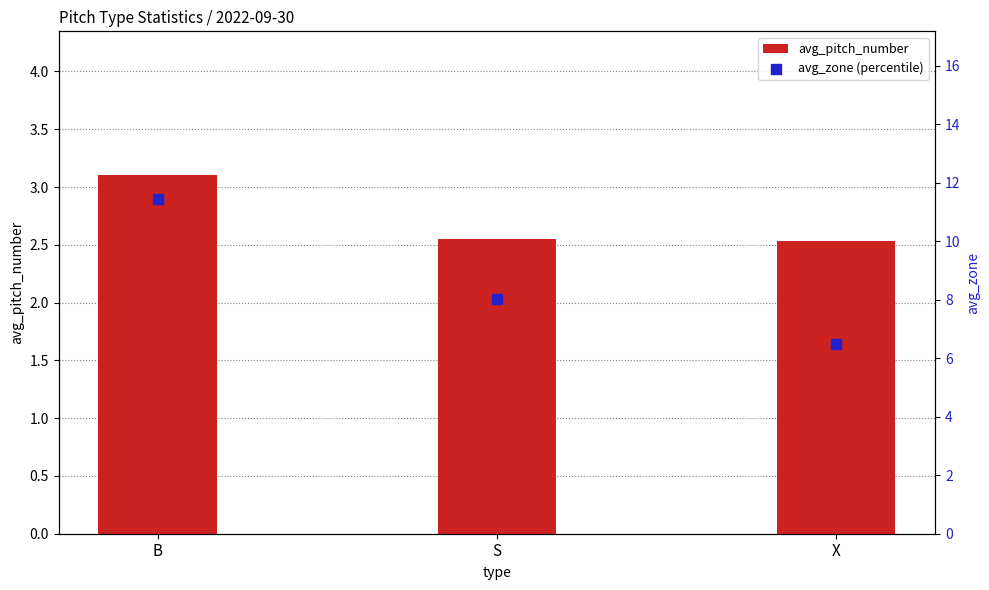

What are all the series names shown in the legend?

avg_pitch_number, avg_zone (percentile)